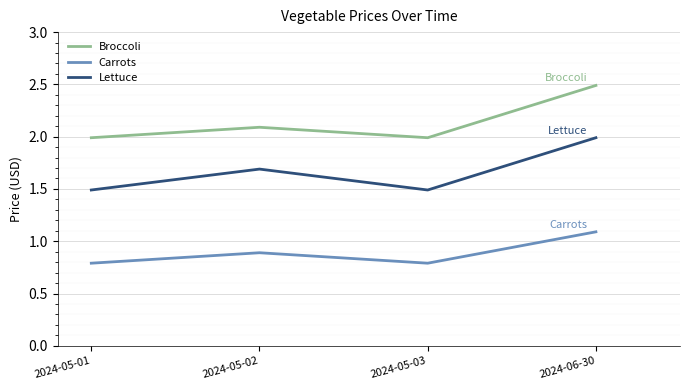

What position from the left is 2024-06-30?

4